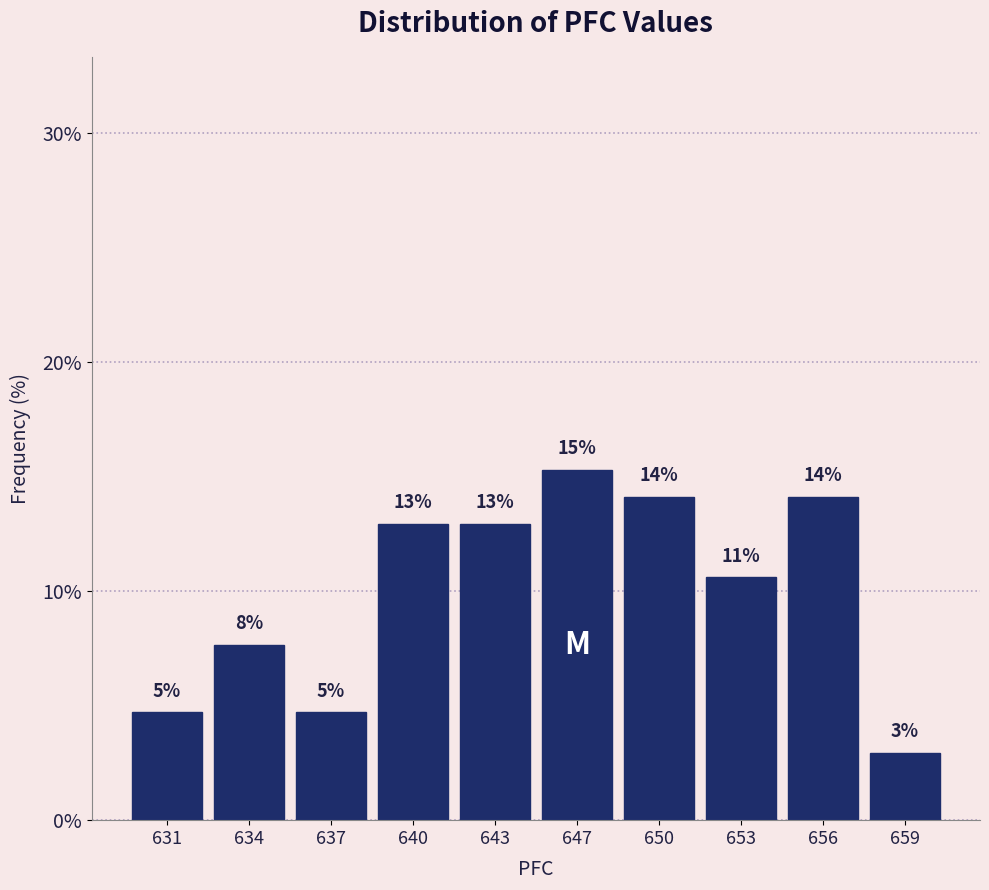

Are the bars horizontal?

No